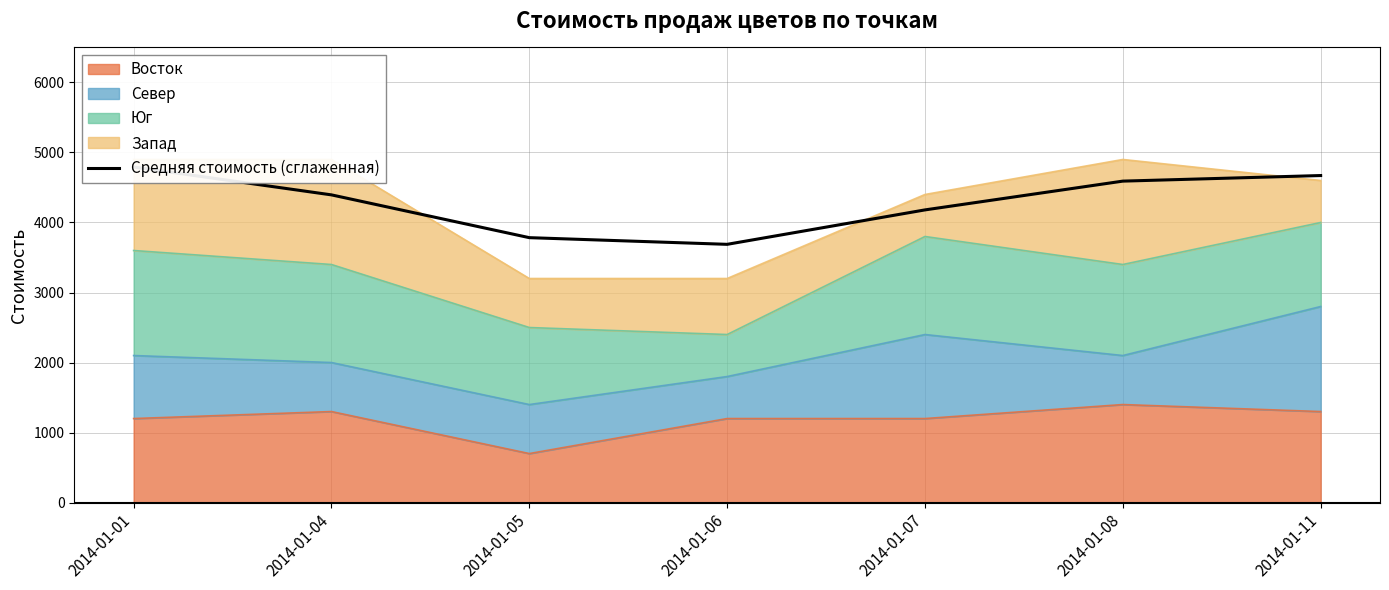

True or false: the data shows 6228.8 at 2014-01-07.

False